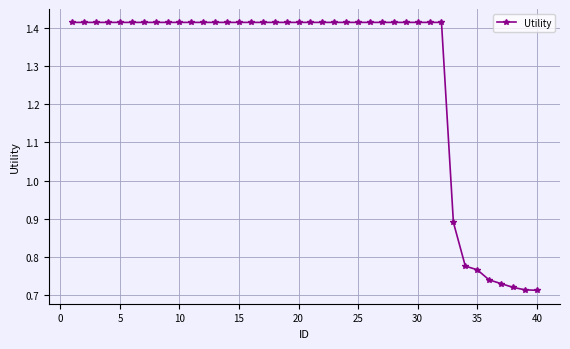

Does the chart display data point markers on the line(s)?

Yes